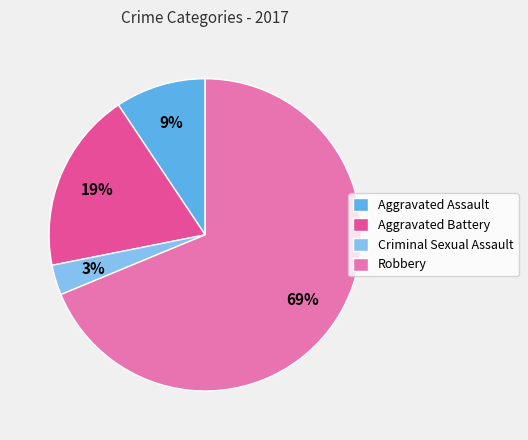

Is there any slice that represents more than half of the pie?

Yes